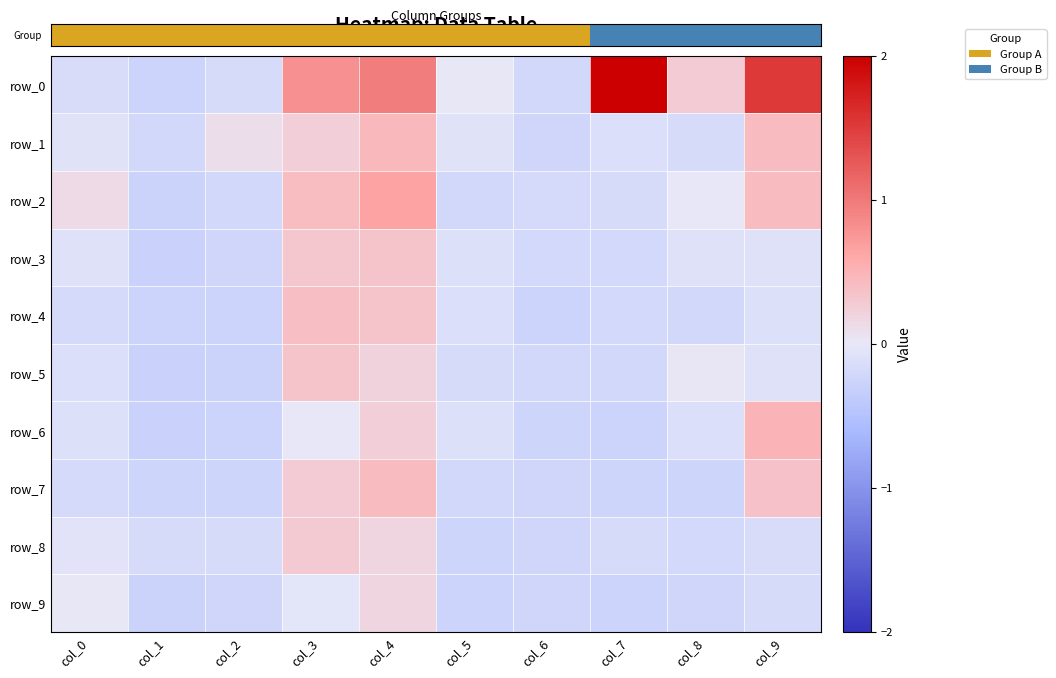

At which label does row_1 first exceed 0?

col_2